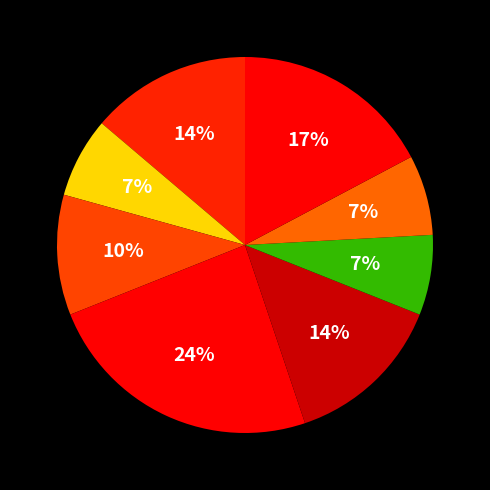

How many segments does this pie chart have?

8